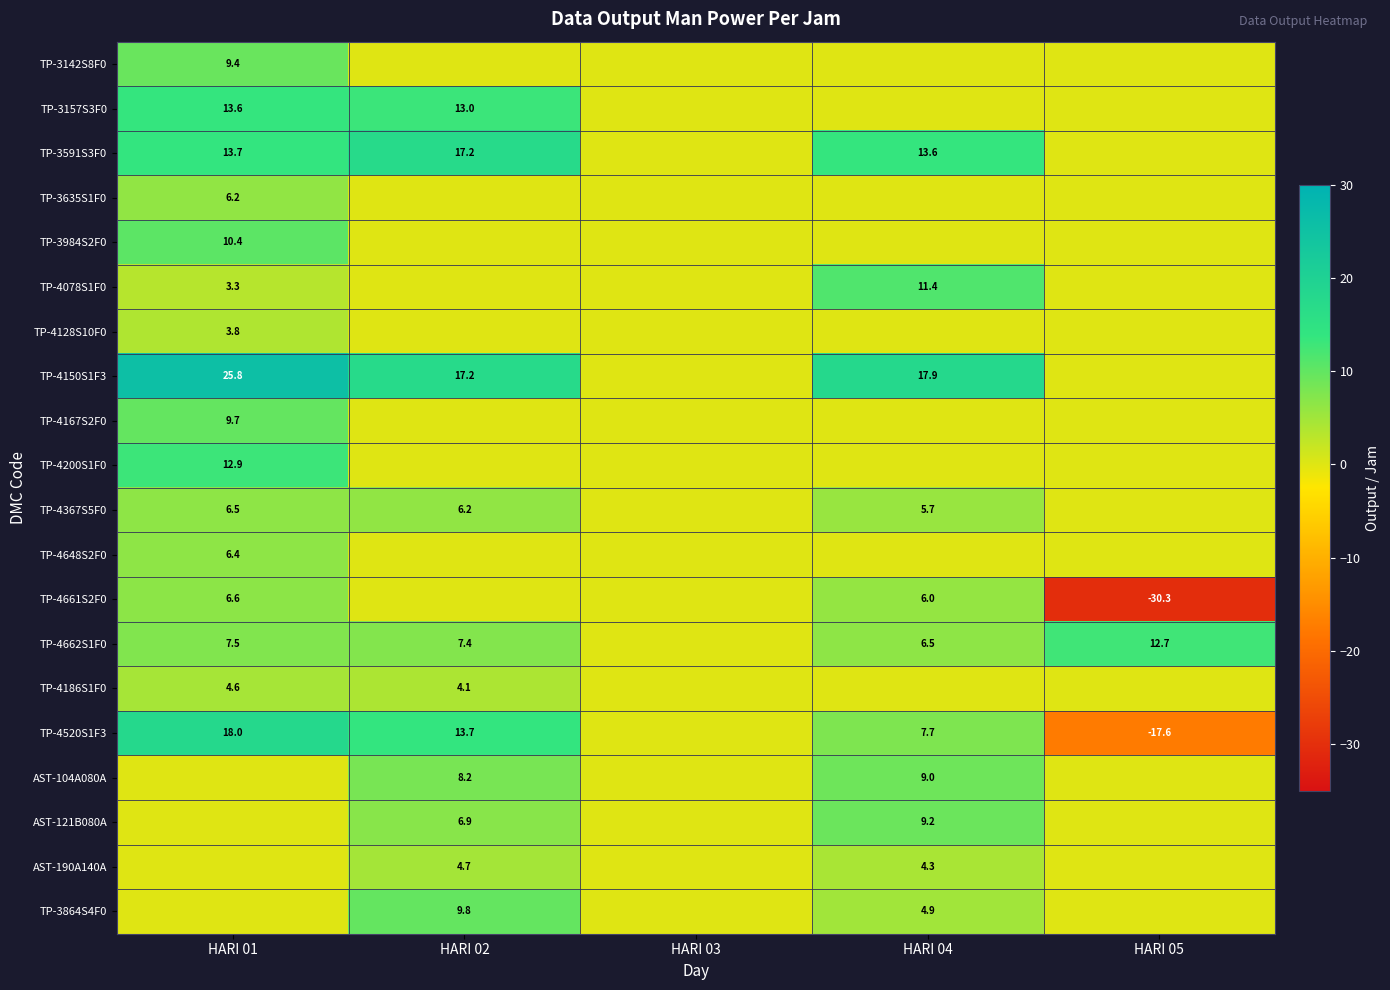

Is it true that AST-104A080A equals 4.1 at HARI 02?

False